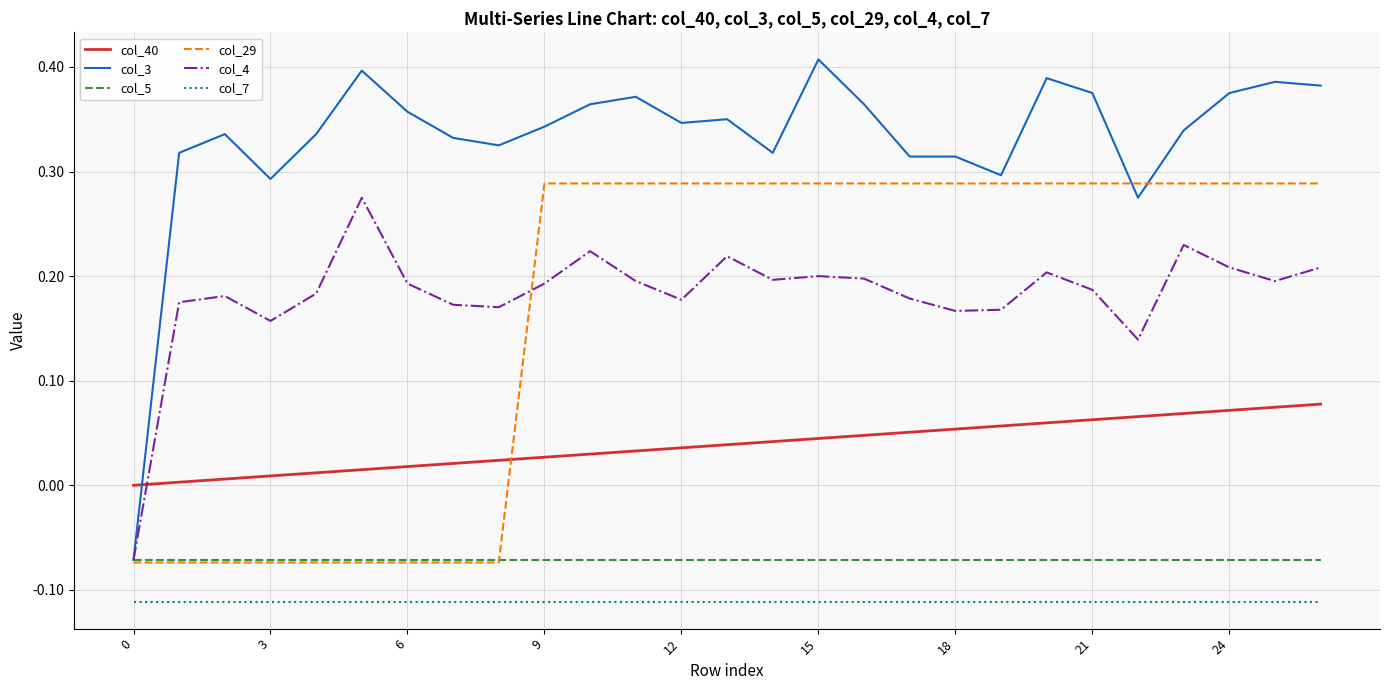

Which series has the largest range (max minus min)?

col_3